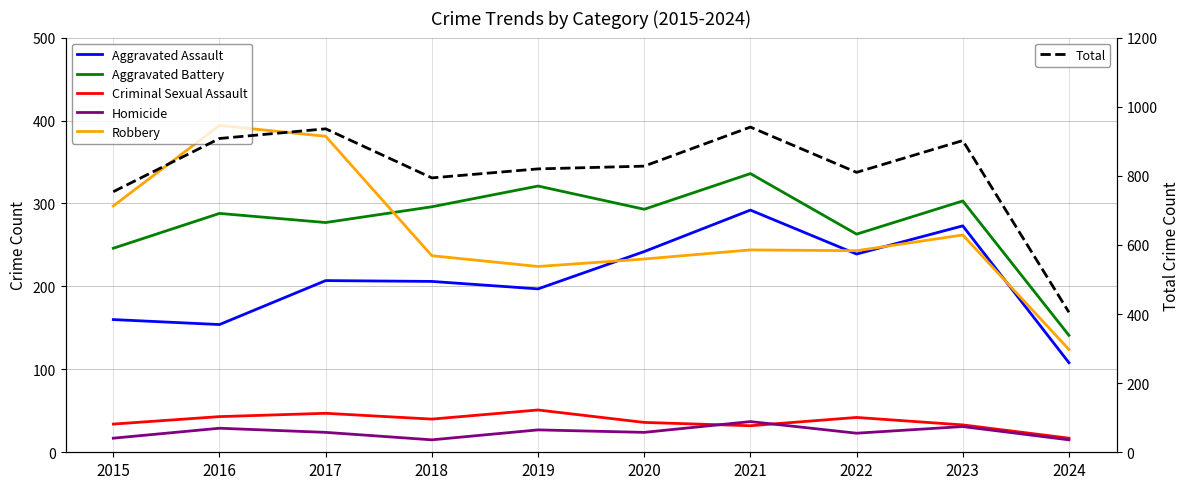

What is the smallest value displayed?

15